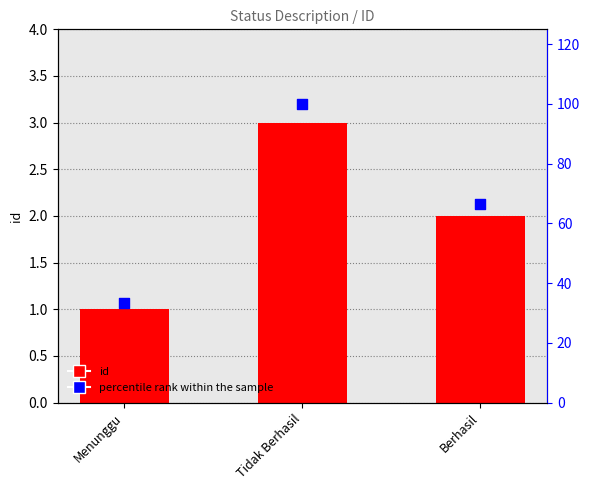

Which series has the largest total across all categories?

percentile rank within the sample